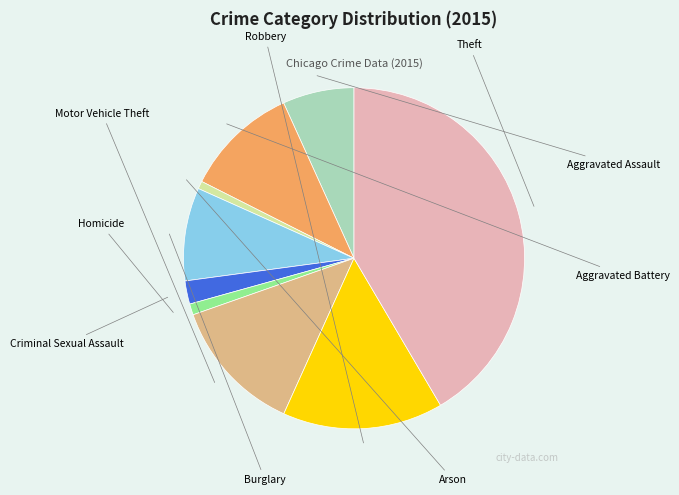

How many slices are in this pie chart?

9